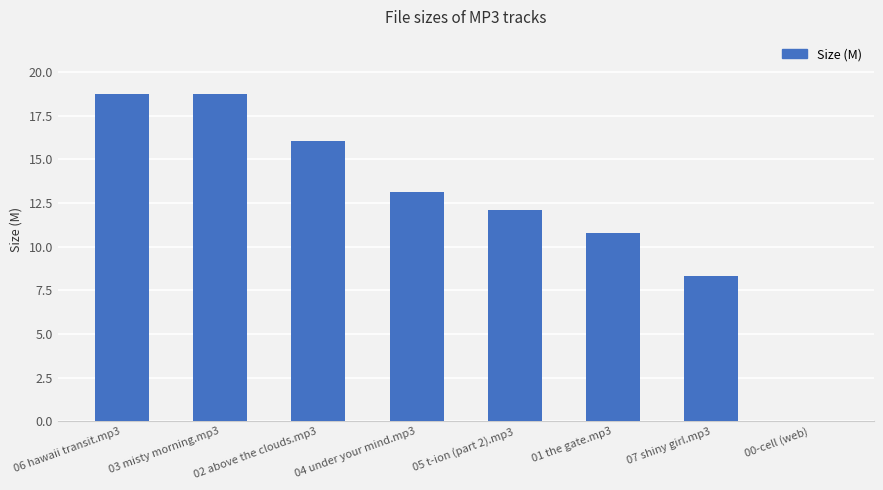

How many distinct data groups are displayed?

1